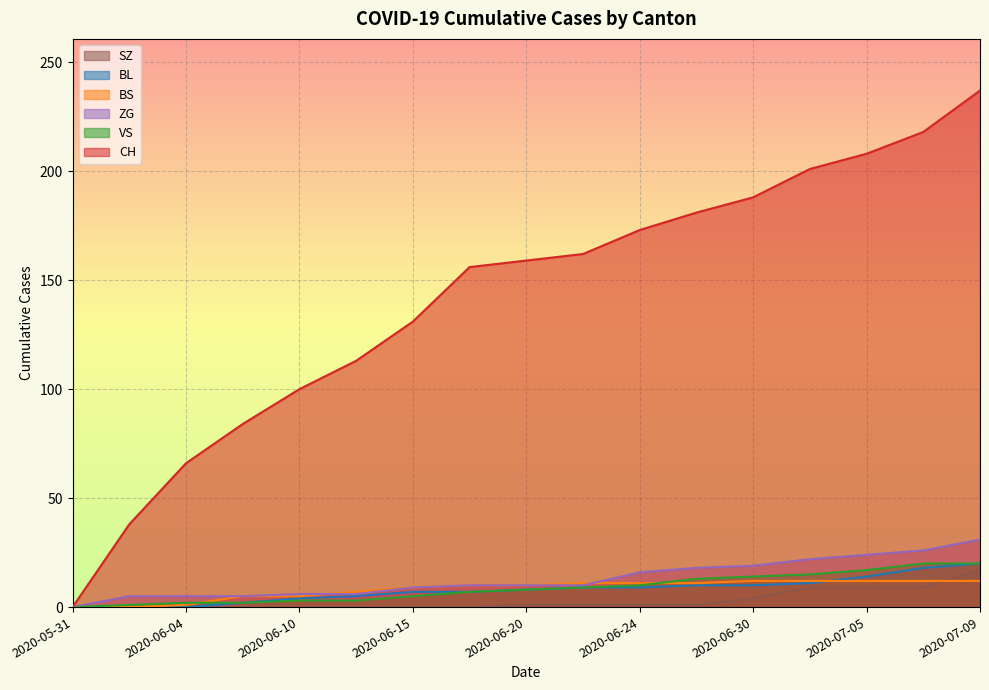

Which series has the widest spread of values?

CH